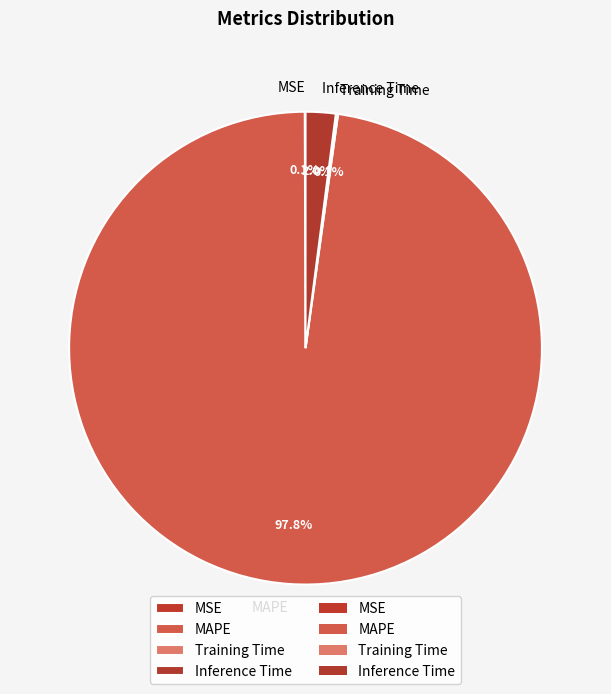

What is the majority slice?

MAPE